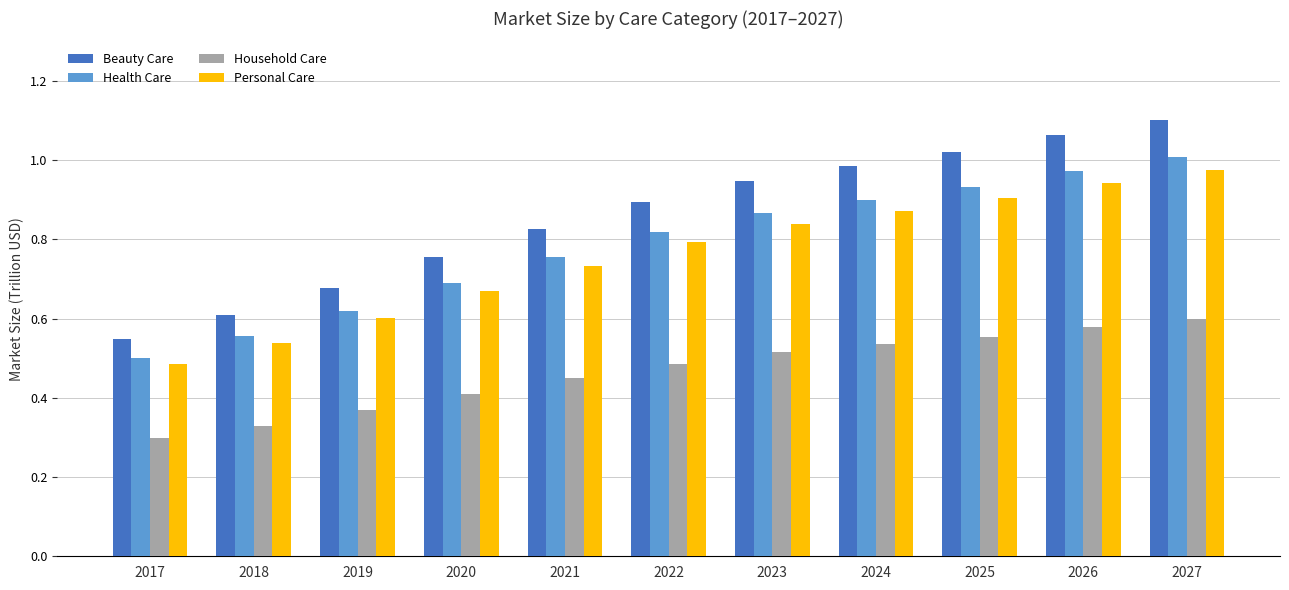

The value of Household Care at 2023 is 0.8. True or false?

False